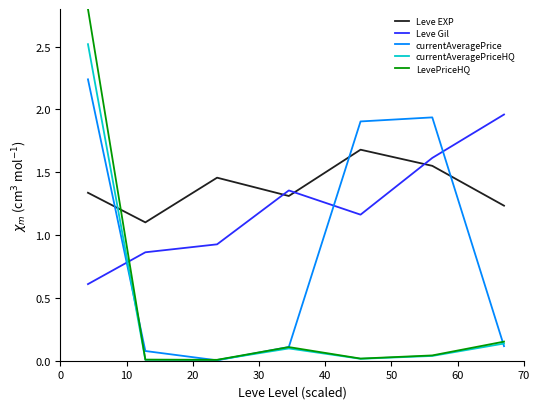

True or false: Leve Gil and Leve EXP intersect in this chart.

True